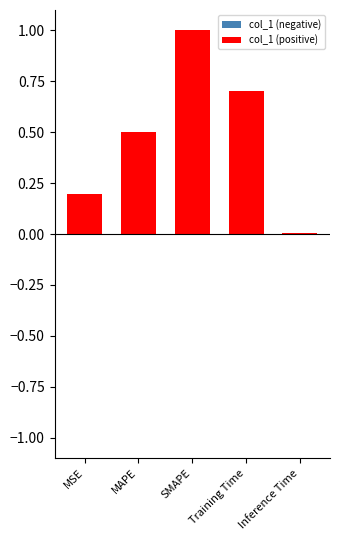

What is the sum of all values?

2.4